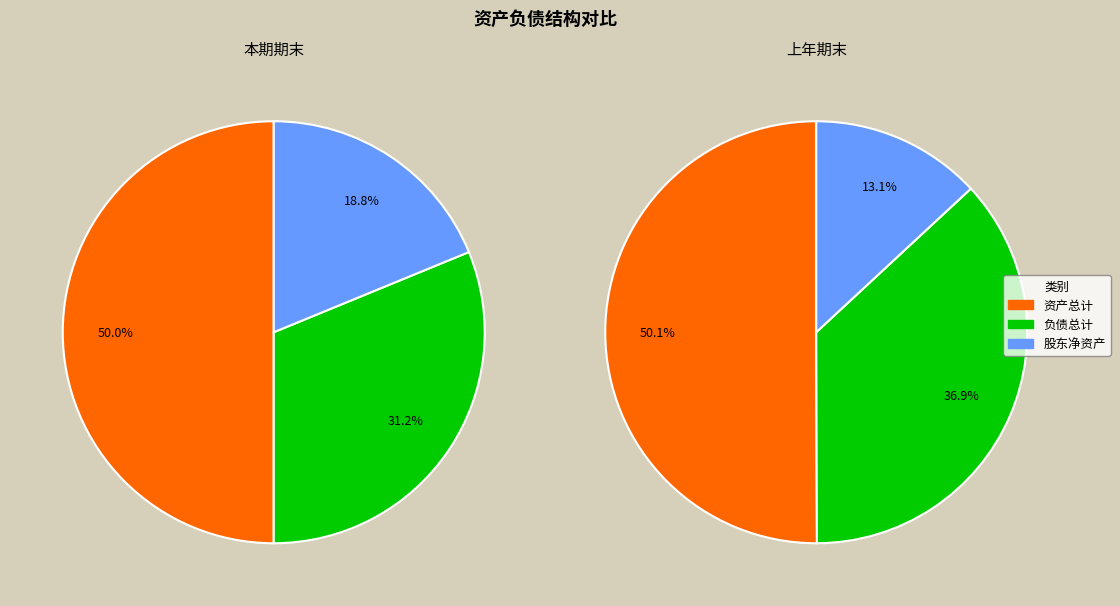

What is the change in value from 资产总计（元） to 归属于挂牌公司股东的净资产（元）?

-59184154.9